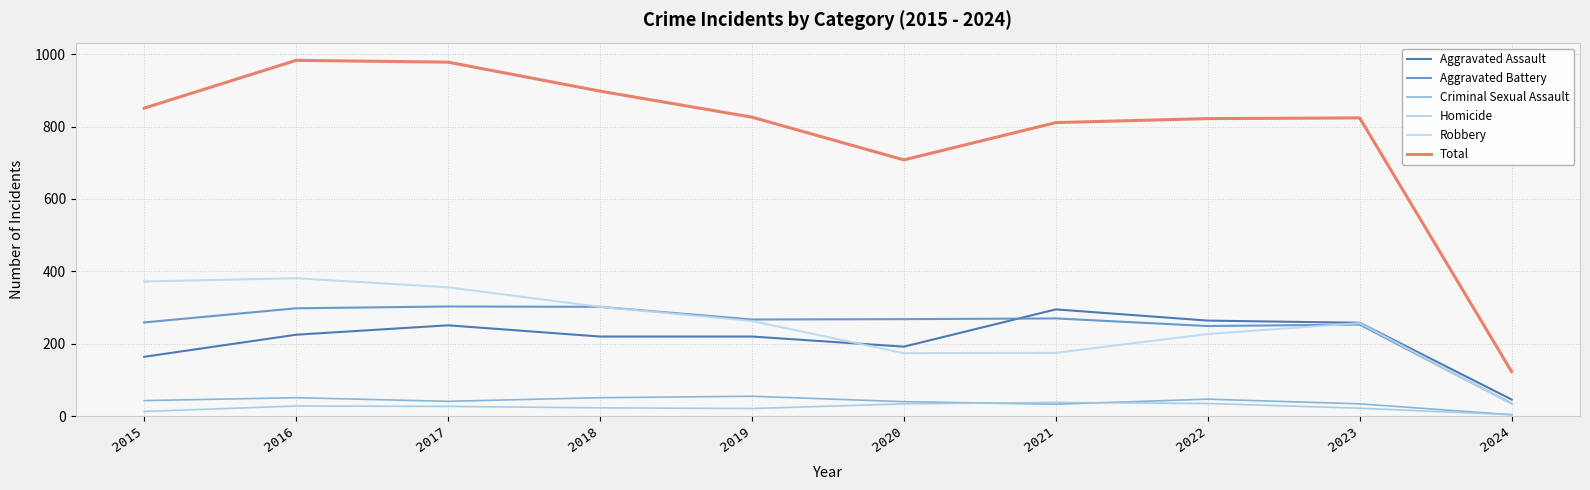

Reading left to right, extract all data points from this chart.

Aggravated Assault: 164	225	251	220	220	192	295	264	258	46
Aggravated Battery: 259	298	303	302	267	268	270	249	253	35
Criminal Sexual Assault: 43	51	41	51	55	40	33	47	34	4
Homicide: 13	28	27	23	21	34	38	35	22	4
Robbery: 372	381	356	302	263	174	175	227	257	34
Total: 851	983	978	898	826	708	811	822	824	123